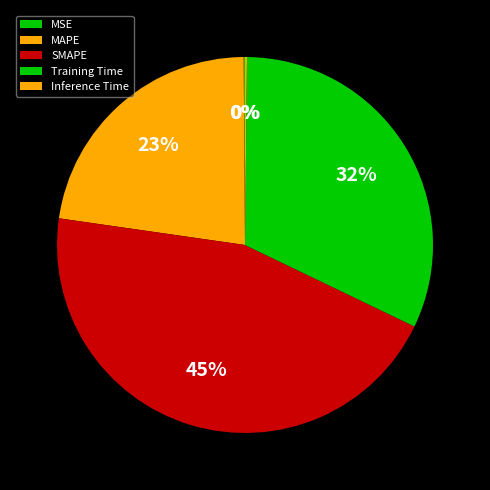

To the nearest percent, what portion does Training Time represent?

32%